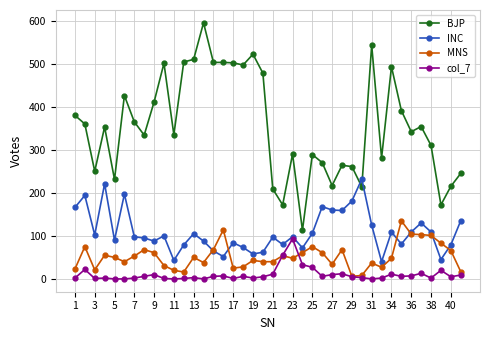

How many intersections are there between BJP and INC?

2